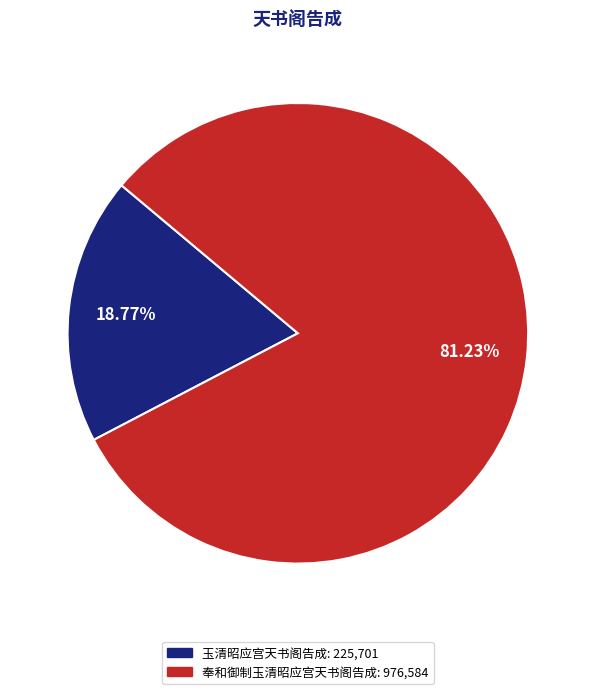

Rank the categories by value from highest to lowest.

奉和御制玉清昭应宫天书阁告成, 玉清昭应宫天书阁告成